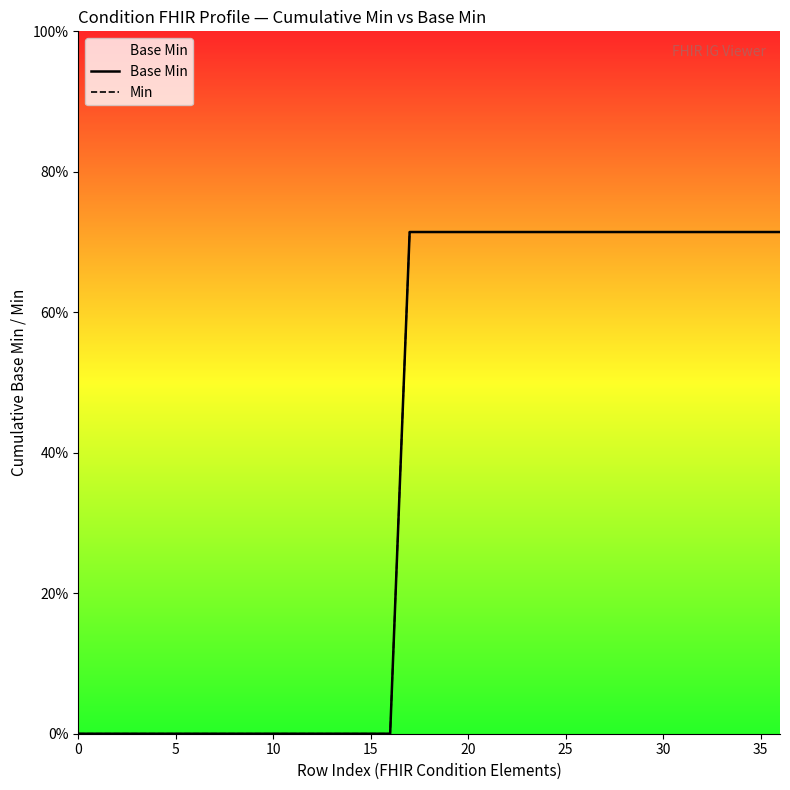

True or false: Base Min and Min intersect in this chart.

False